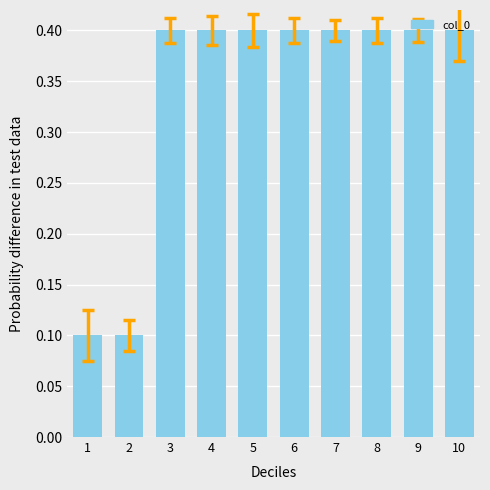

What is the smallest value displayed?

0.1